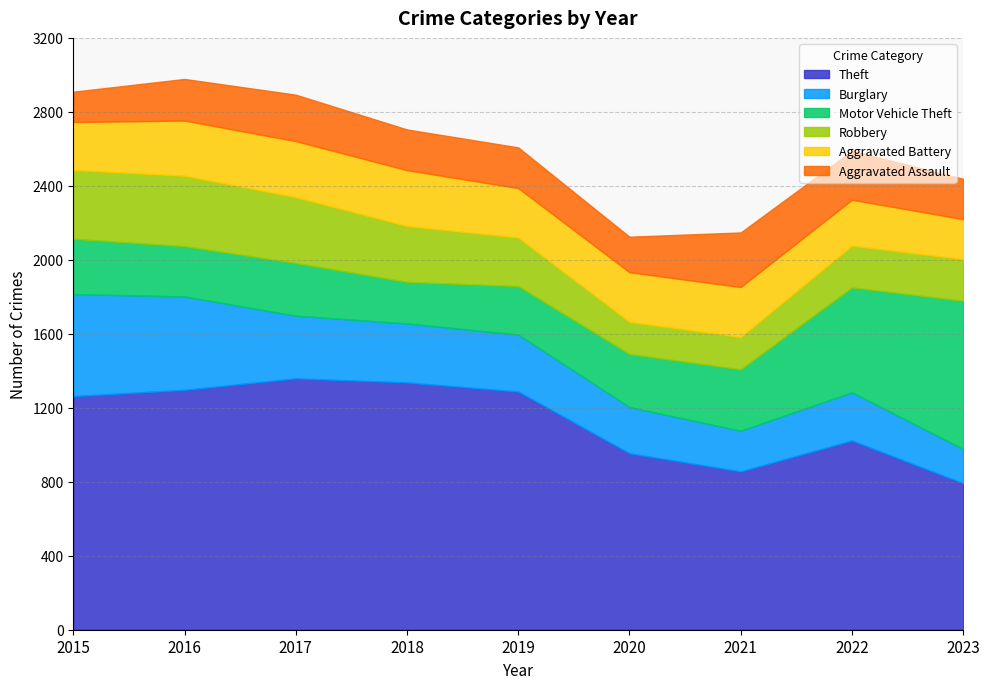

How many intersections are there between Aggravated Assault and Aggravated Battery?

1